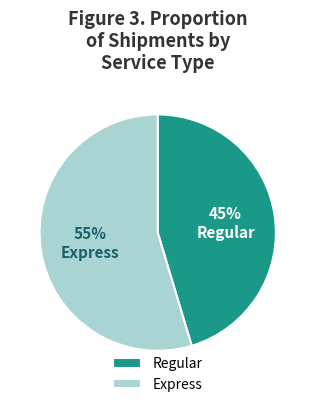

Rank the categories by value from highest to lowest.

Express, Regular